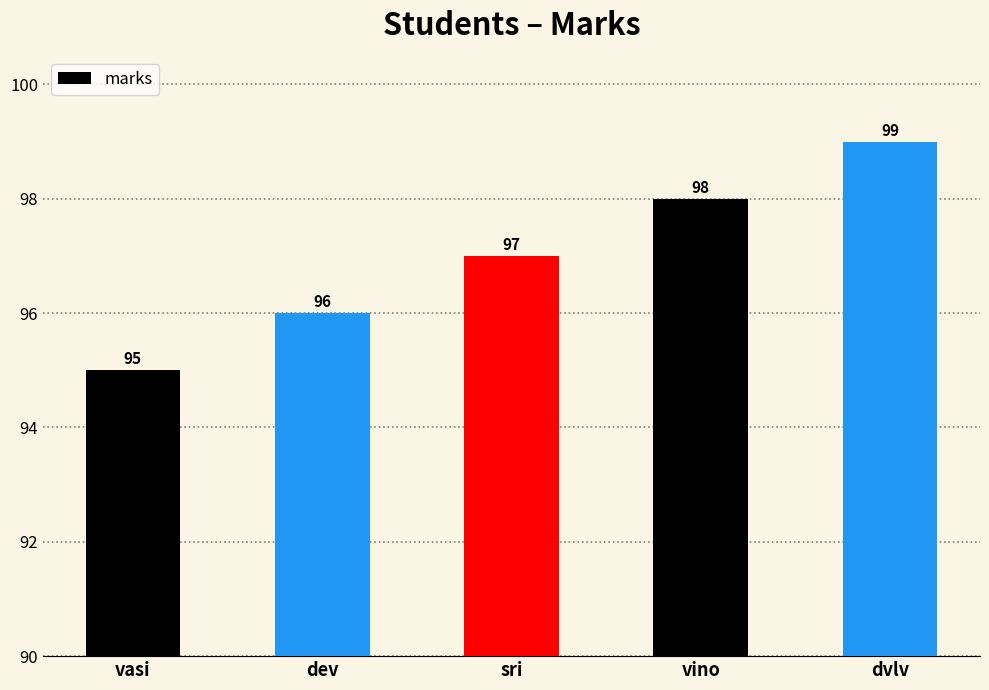

Which category has the lowest value across all series?

vasi